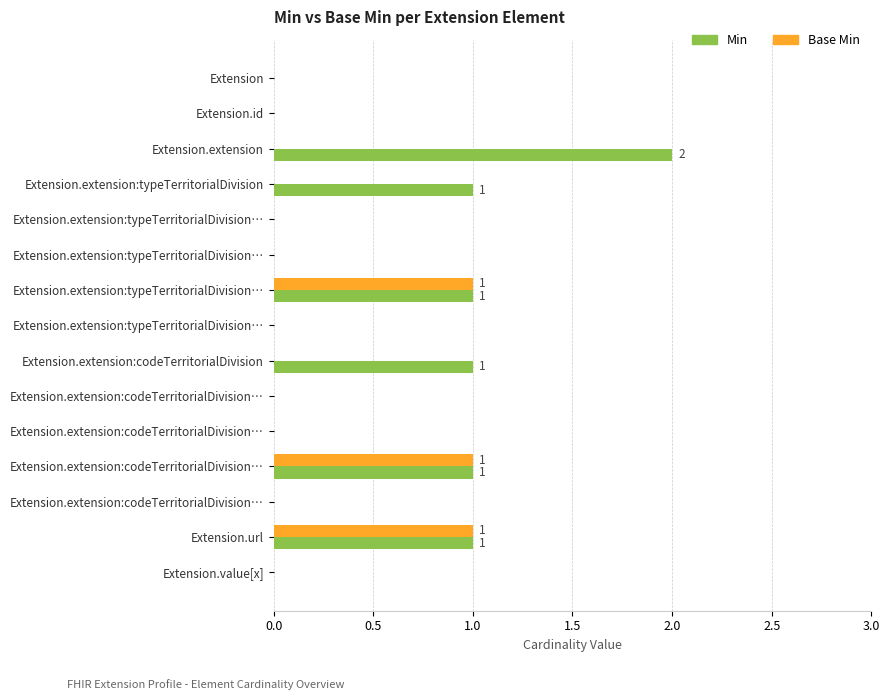

What are all the series names shown in the legend?

Min, Base Min